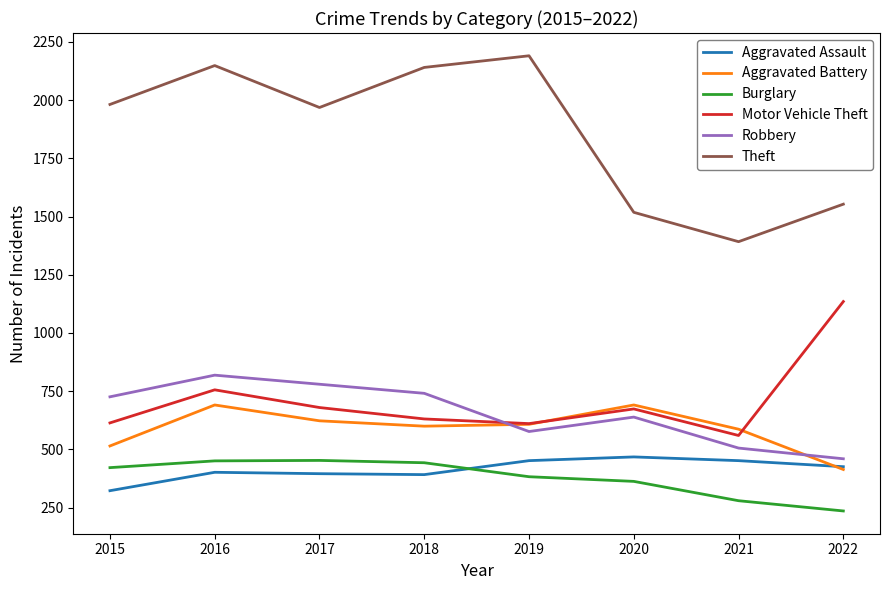

True or false: Motor Vehicle Theft and Theft intersect in this chart.

False